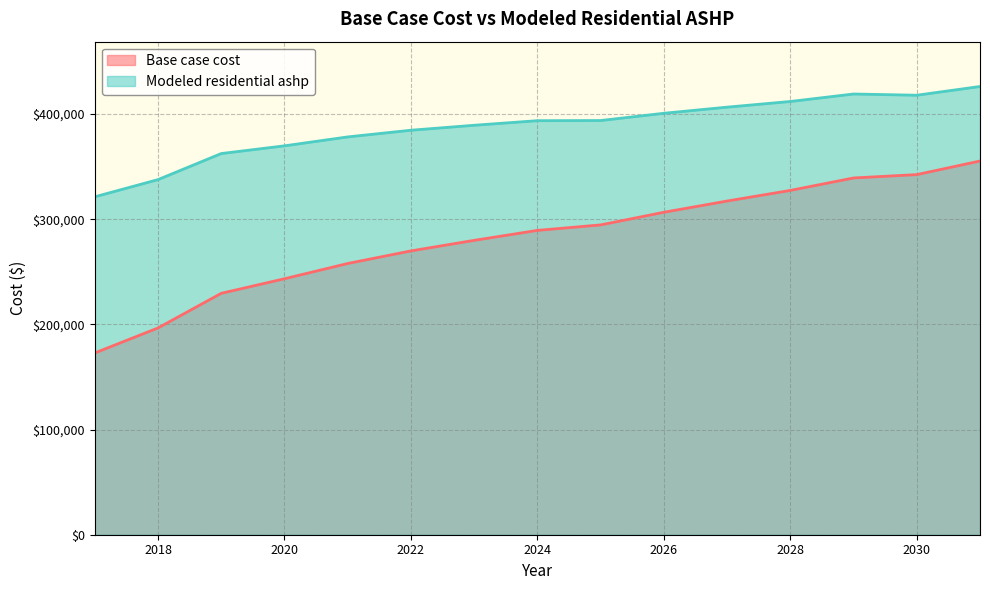

What is the value of the Base case cost point at the 15th from the left?

355292.2